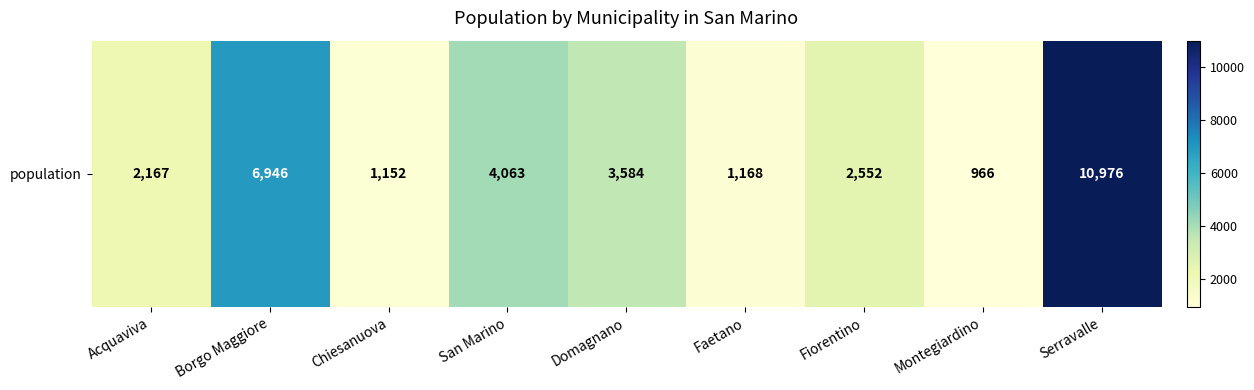

Reading left to right, what are all the values shown in this chart?

2167	6946	1152	4063	3584	1168	2552	966	10976